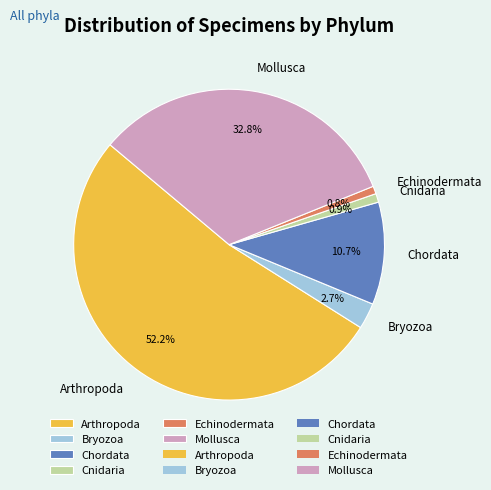

How many segments does this pie chart have?

6